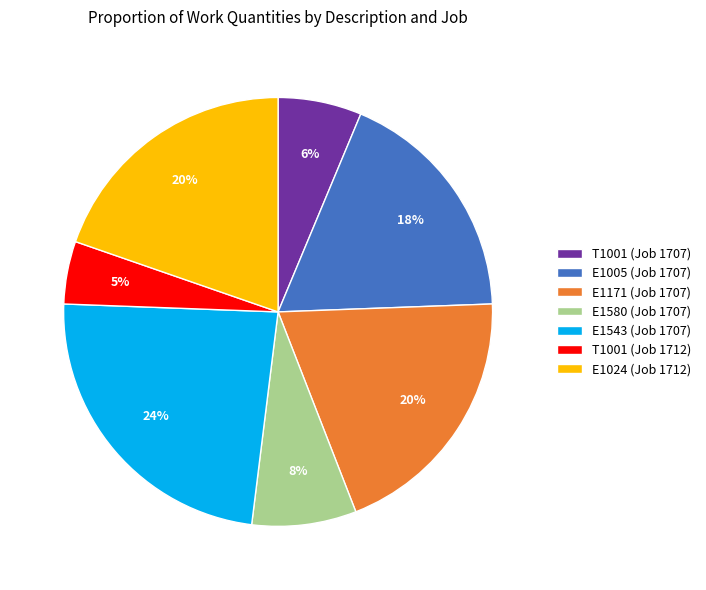

Which slice is the smallest?

T1001 (Job 1712)